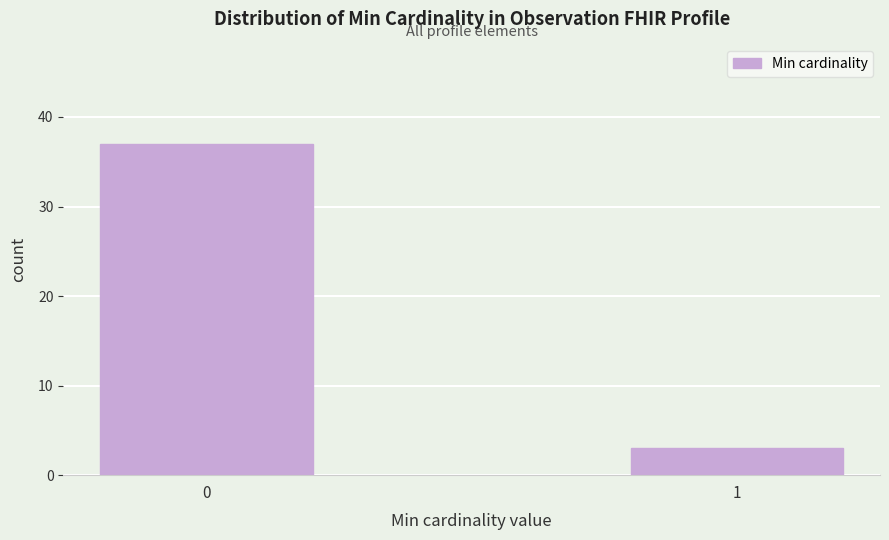

Reading left to right, transcribe all the data shown in this chart.

0=37	1=3